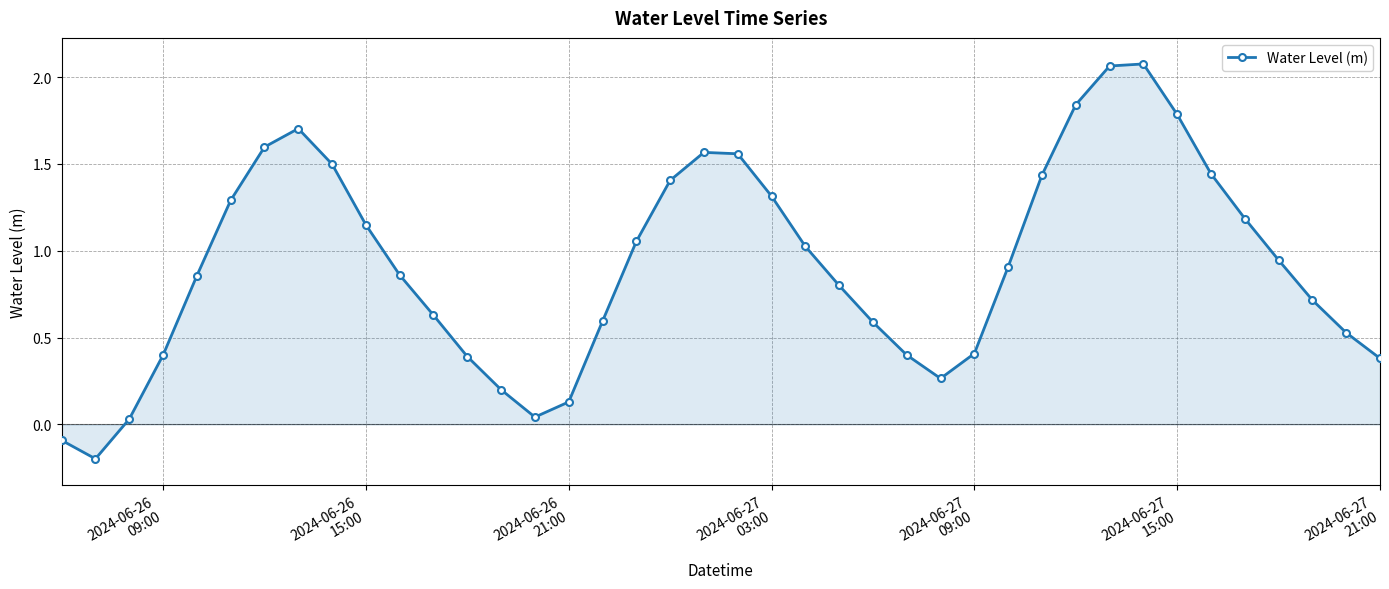

What is the difference between the second highest and minimum values?

2.3